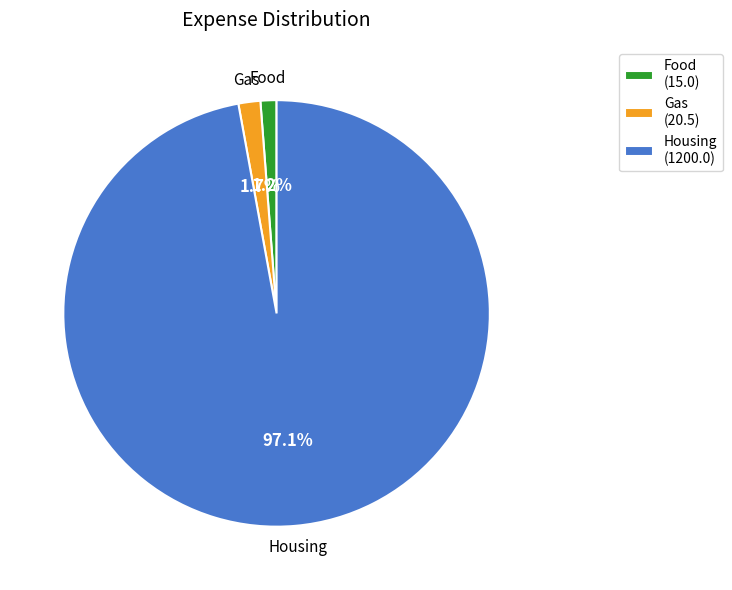

What percentage do Housing (1200.0) and Food (15.0) together represent?

98.3%